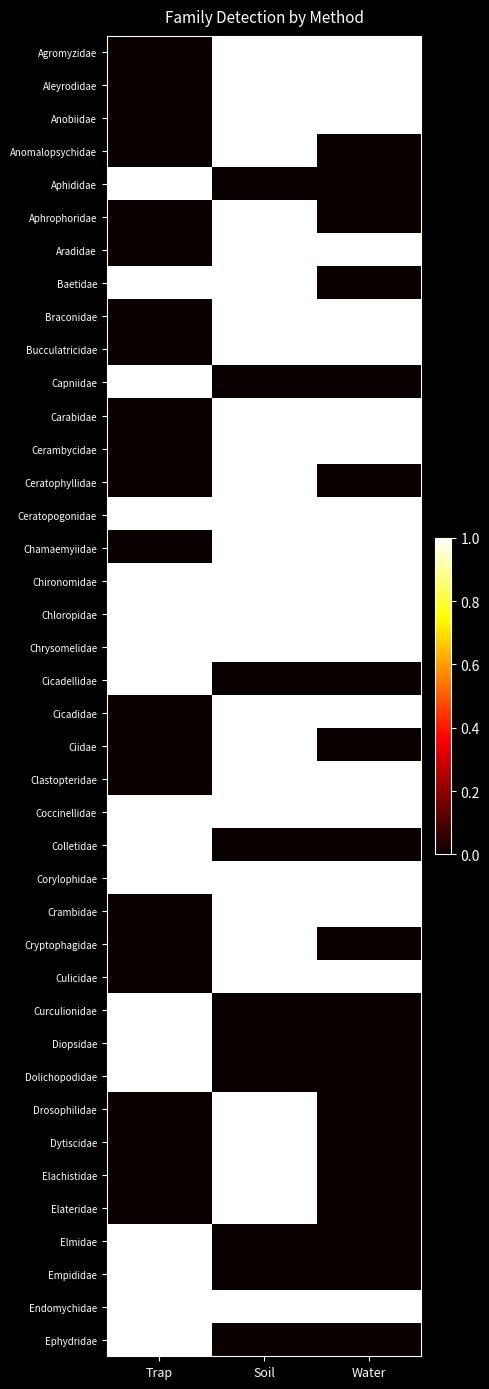

Reading left to right, list all the values displayed in this chart.

Agromyzidae: Trap=0	Soil=1	Water=1
Aleyrodidae: Trap=0	Soil=1	Water=1
Anobiidae: Trap=0	Soil=1	Water=1
Anomalopsychidae: Trap=0	Soil=1	Water=0
Aphididae: Trap=1	Soil=0	Water=0
Aphrophoridae: Trap=0	Soil=1	Water=0
Aradidae: Trap=0	Soil=1	Water=1
Baetidae: Trap=1	Soil=1	Water=0
Braconidae: Trap=0	Soil=1	Water=1
Bucculatricidae: Trap=0	Soil=1	Water=1
Capniidae: Trap=1	Soil=0	Water=0
Carabidae: Trap=0	Soil=1	Water=1
Cerambycidae: Trap=0	Soil=1	Water=1
Ceratophyllidae: Trap=0	Soil=1	Water=0
Ceratopogonidae: Trap=1	Soil=1	Water=1
Chamaemyiidae: Trap=0	Soil=1	Water=1
Chironomidae: Trap=1	Soil=1	Water=1
Chloropidae: Trap=1	Soil=1	Water=1
Chrysomelidae: Trap=1	Soil=1	Water=1
Cicadellidae: Trap=1	Soil=0	Water=0
Cicadidae: Trap=0	Soil=1	Water=1
Ciidae: Trap=0	Soil=1	Water=0
Clastopteridae: Trap=0	Soil=1	Water=1
Coccinellidae: Trap=1	Soil=1	Water=1
Colletidae: Trap=1	Soil=0	Water=0
Corylophidae: Trap=1	Soil=1	Water=1
Crambidae: Trap=0	Soil=1	Water=1
Cryptophagidae: Trap=0	Soil=1	Water=0
Culicidae: Trap=0	Soil=1	Water=1
Curculionidae: Trap=1	Soil=0	Water=0
Diopsidae: Trap=1	Soil=0	Water=0
Dolichopodidae: Trap=1	Soil=0	Water=0
Drosophilidae: Trap=0	Soil=1	Water=0
Dytiscidae: Trap=0	Soil=1	Water=0
Elachistidae: Trap=0	Soil=1	Water=0
Elateridae: Trap=0	Soil=1	Water=0
Elmidae: Trap=1	Soil=0	Water=0
Empididae: Trap=1	Soil=0	Water=0
Endomychidae: Trap=1	Soil=1	Water=1
Ephydridae: Trap=1	Soil=0	Water=0